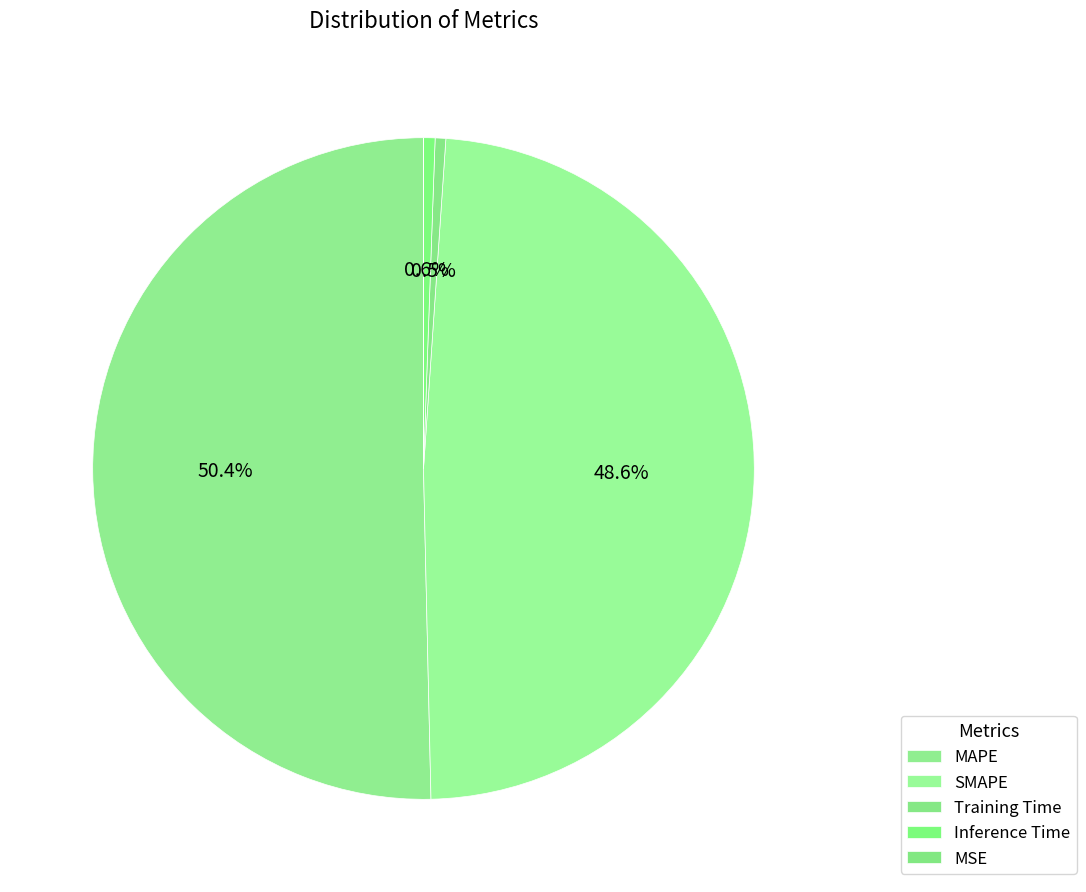

How many slices are in this pie chart?

5